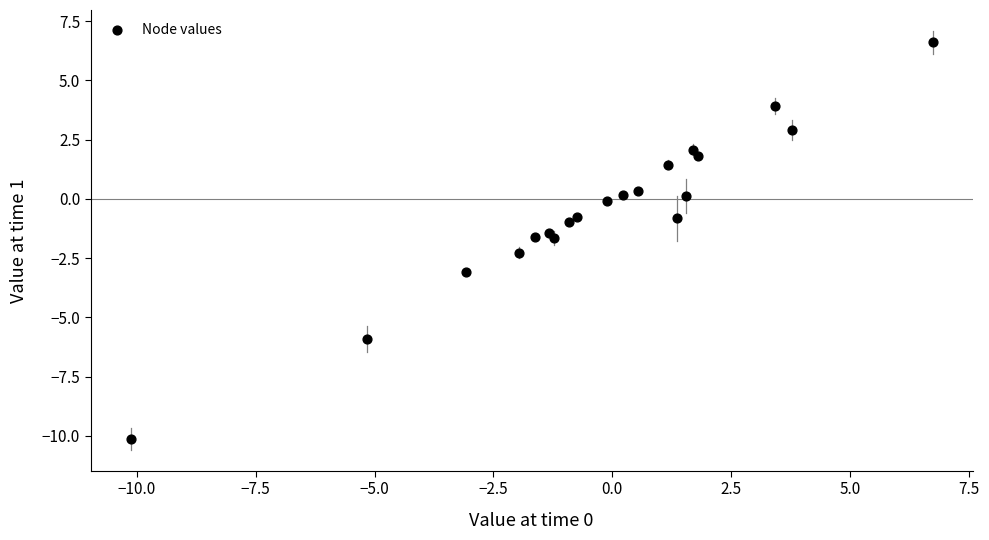

What is the range of X values (max minus min)?

16.9